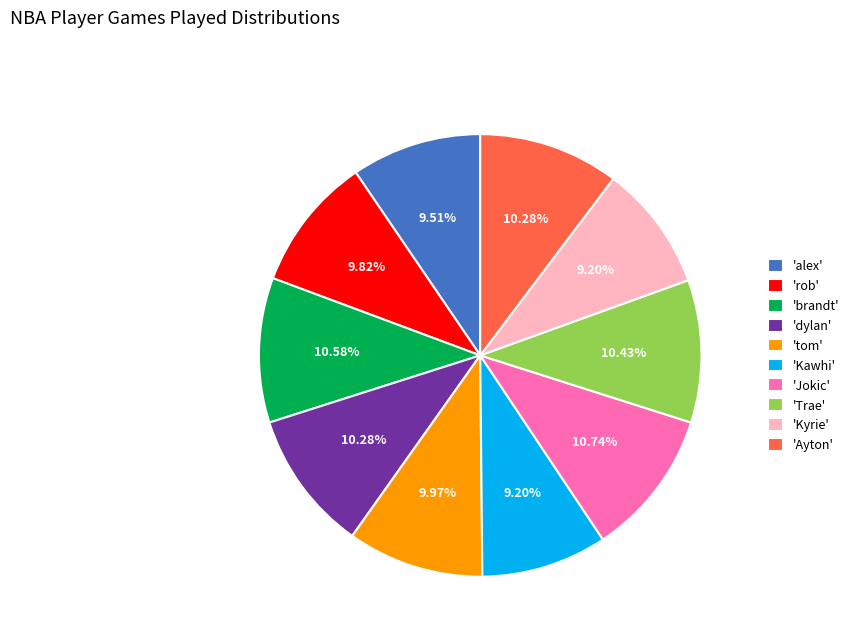

Between 'Ayton' and 'Kawhi', which is larger?

'Ayton'